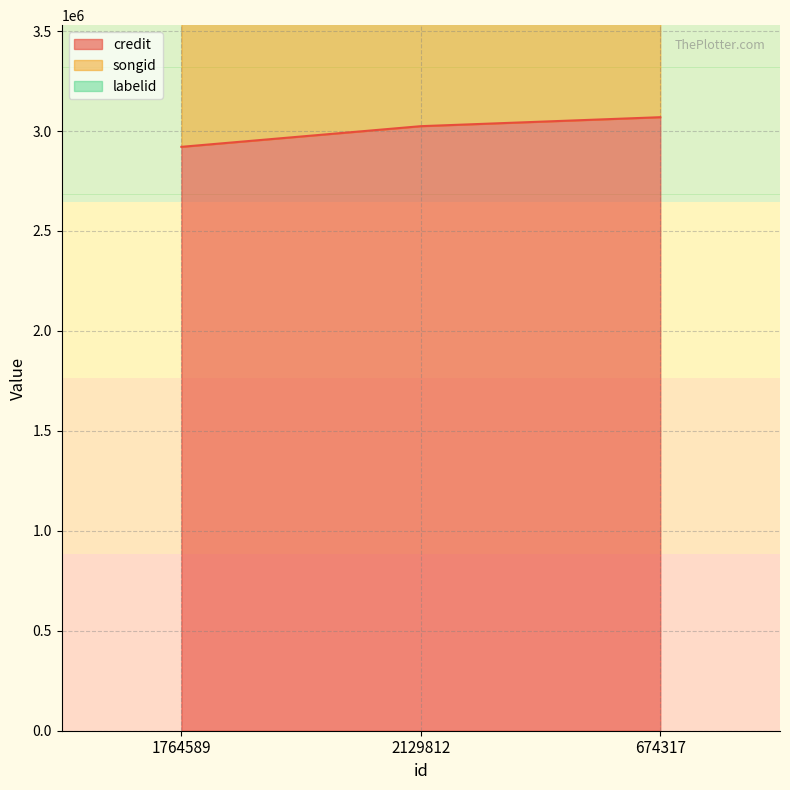

Which series has the widest spread of values?

songid